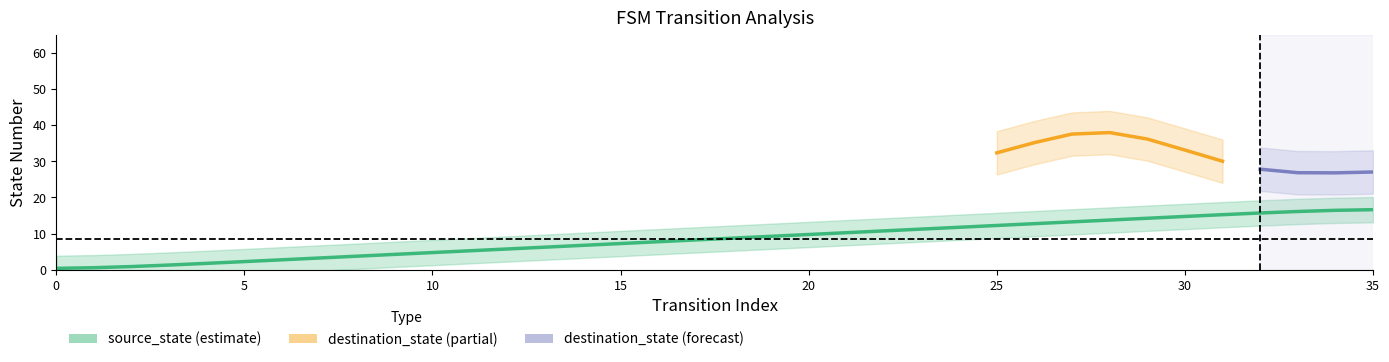

The chart shows a value of 10.1 at 31. True or false?

False